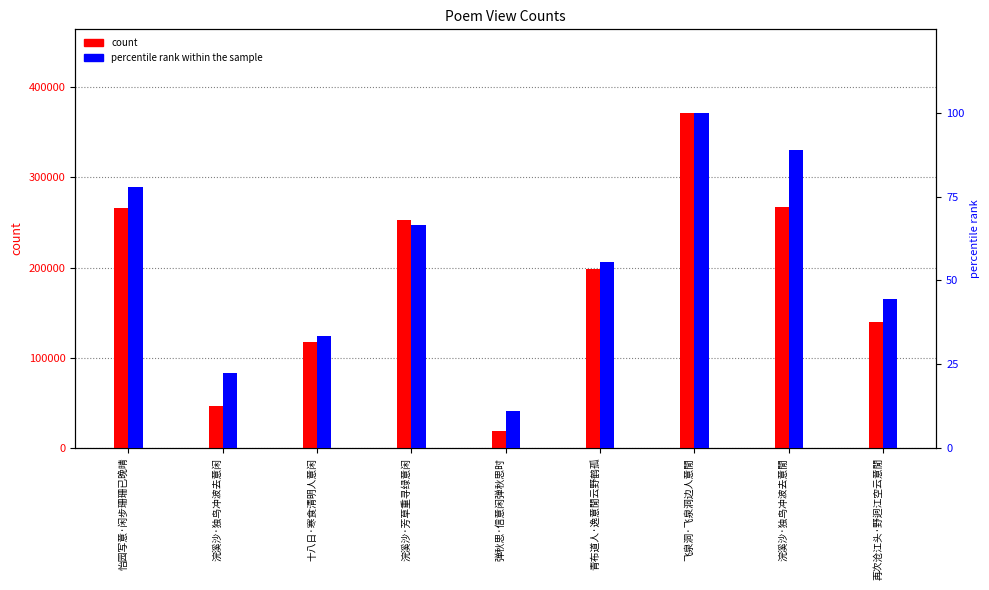

At which label is percentile rank within the sample closest to 55?

青布道人·逸意閒云野鹤孤